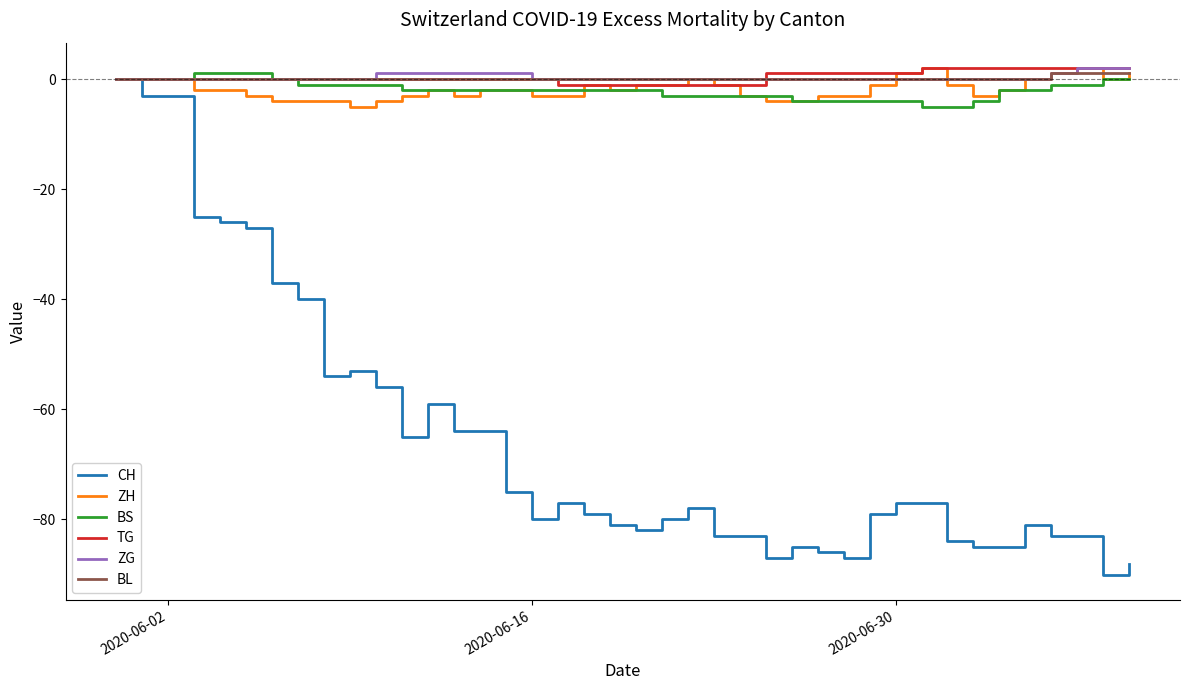

Which series has the largest range (max minus min)?

CH